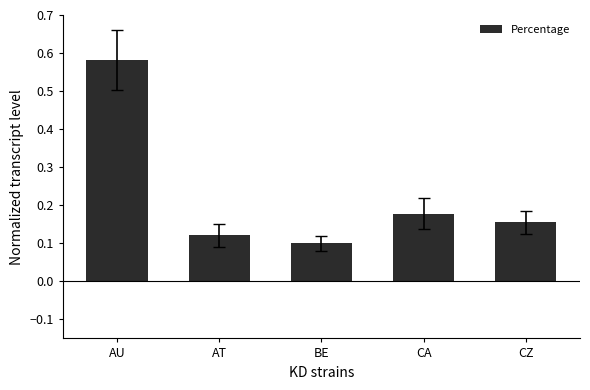

How many series are shown in this chart?

1